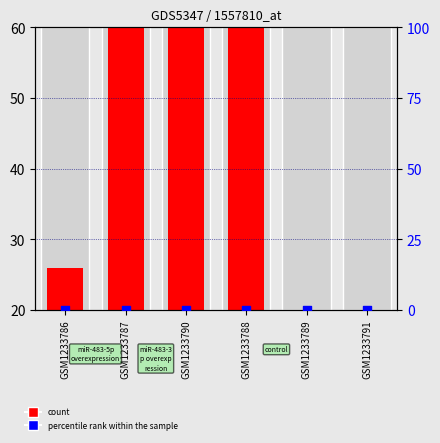

Which series contains the lowest Y value?

count